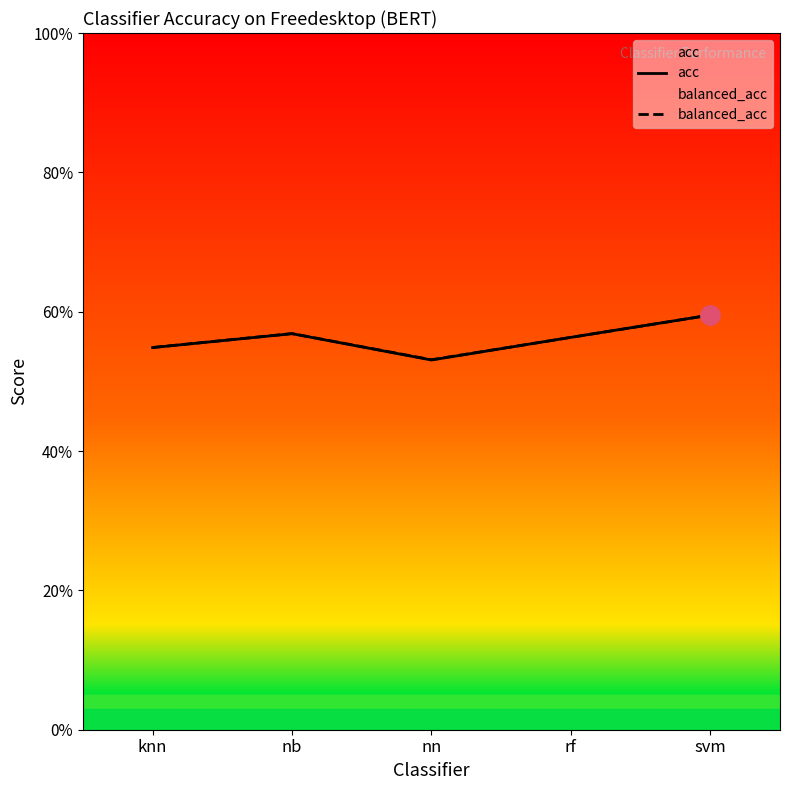

Reading right to left, list all the values displayed in this chart.

acc: svm=0.6	rf=0.6	nn=0.5	nb=0.6	knn=0.5
balanced_acc: svm=0.6	rf=0.6	nn=0.5	nb=0.6	knn=0.5